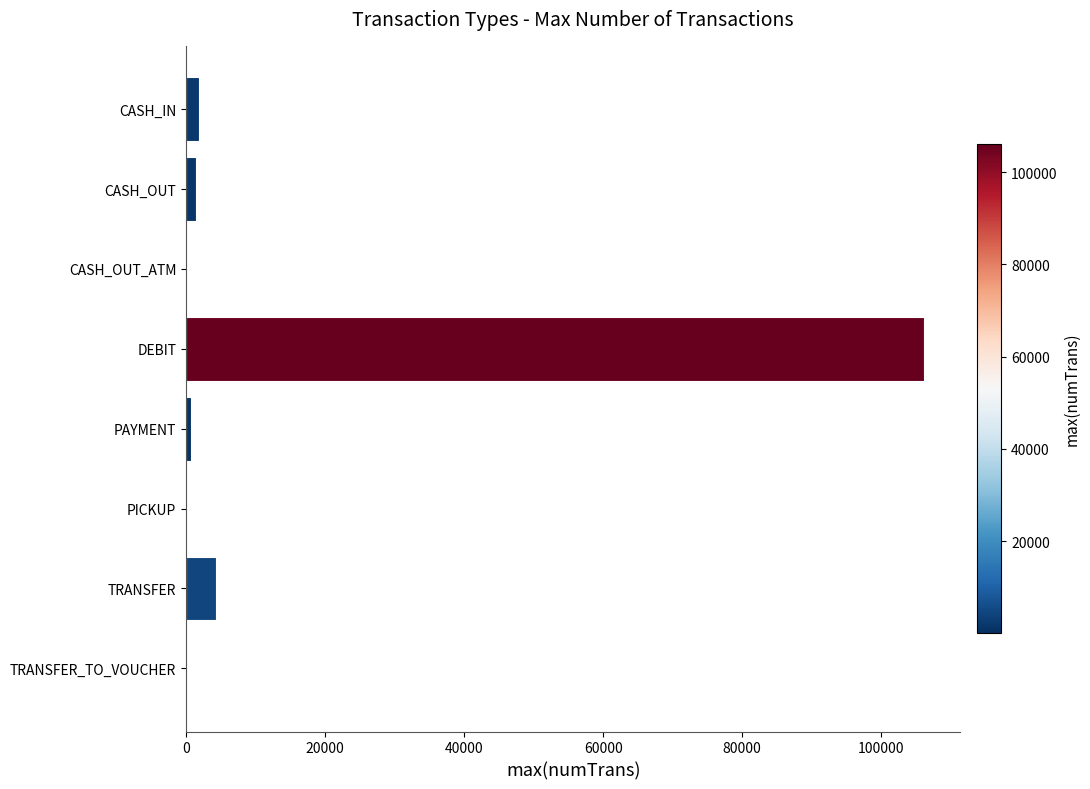

At which label is the value closest to 53050?

TRANSFER